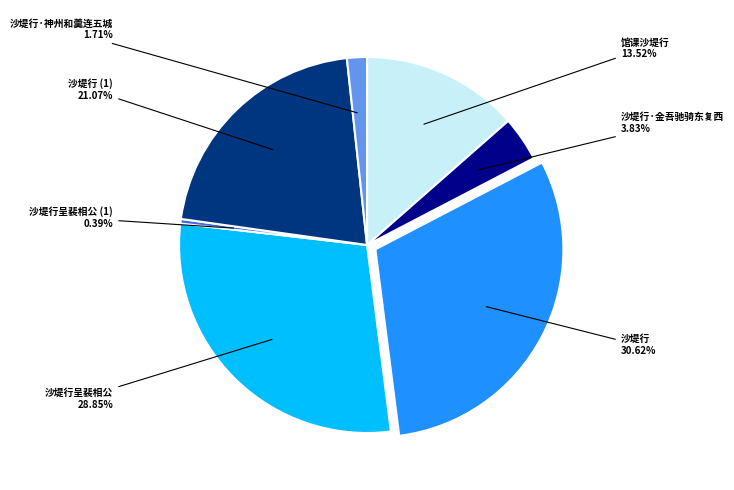

Is there a majority slice in this chart?

No